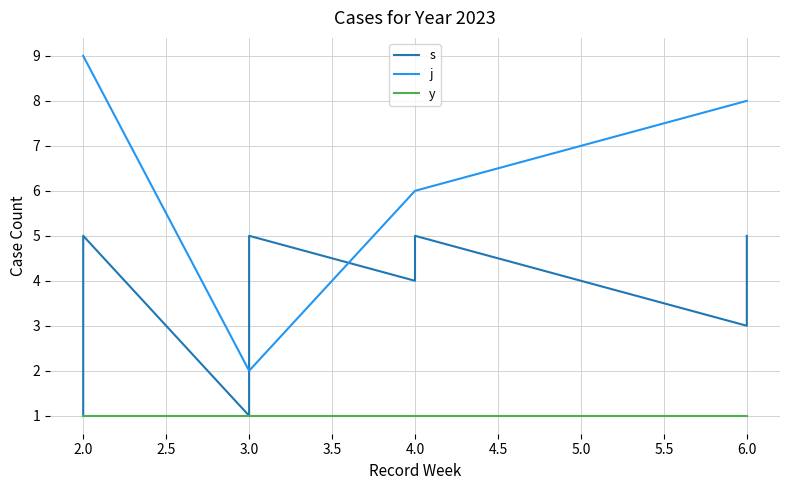

Is this an area chart (filled region under the line)?

No